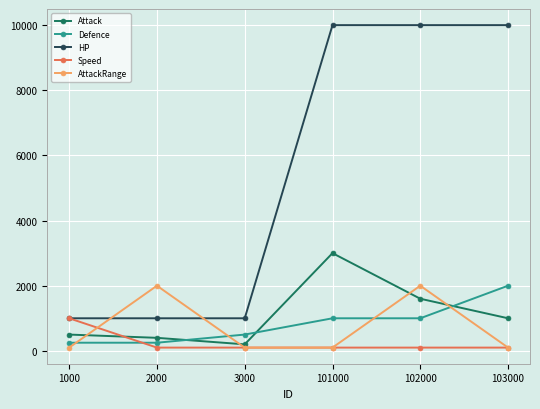

Is it true that Speed equals 1000 at 1000?

True